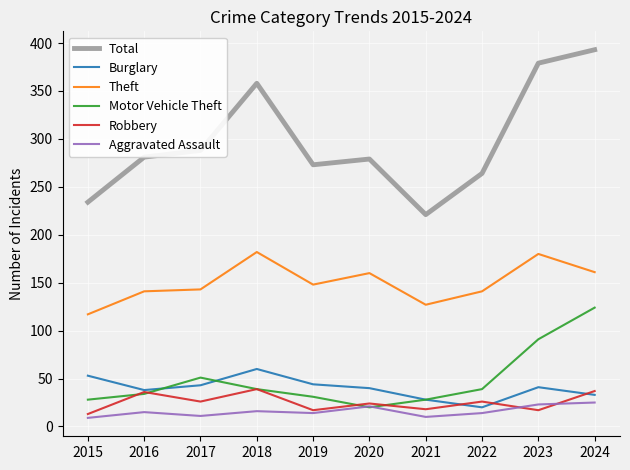

What is the difference between the Total values at 2023 and 2022?

115